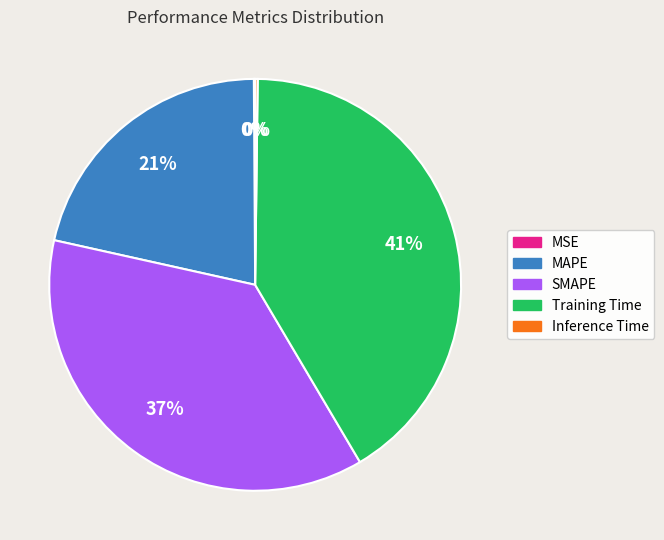

The MAPE slice represents 12% of the pie. True or false?

False